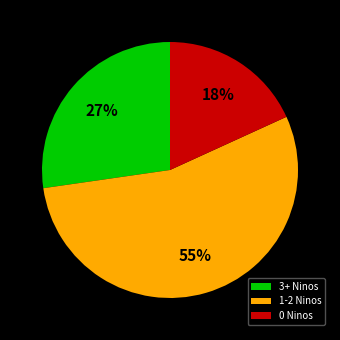

Which slice is the largest?

1-2 Ninos